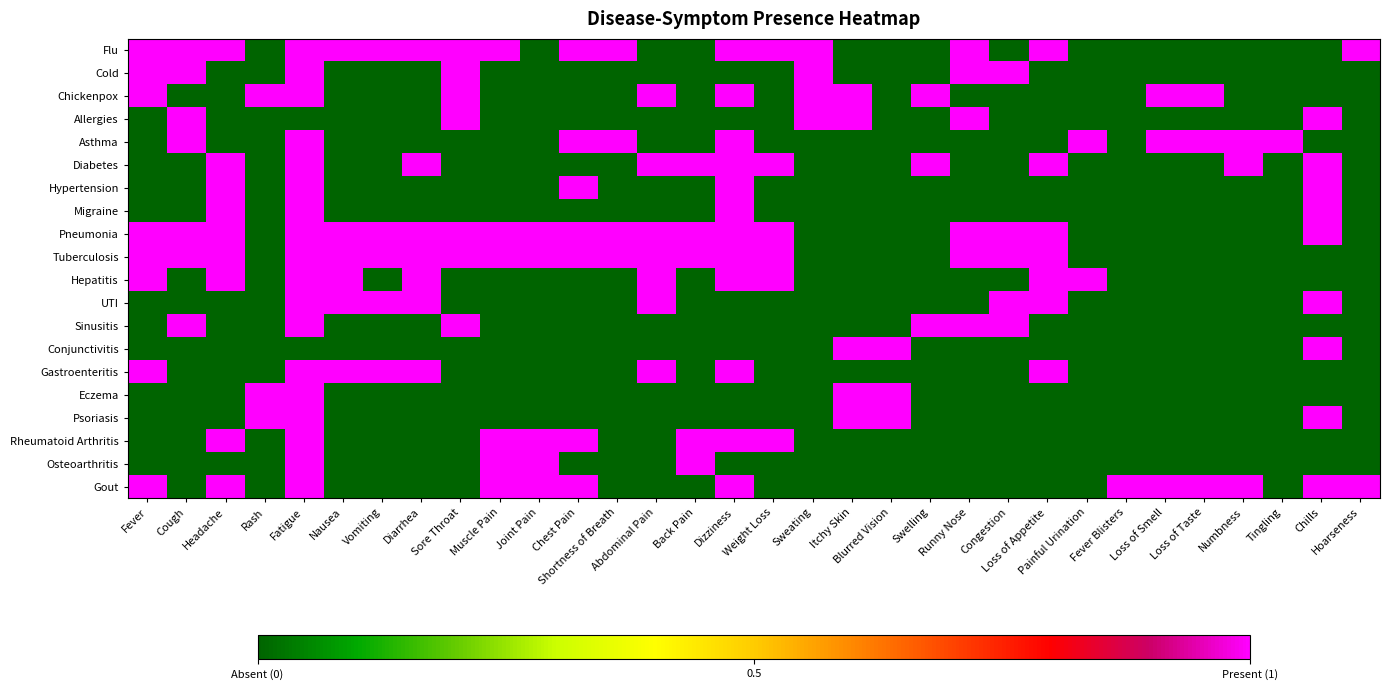

Reading left to right, transcribe all the data shown in this chart.

Flu: Fever=1	Cough=1	Headache=1	Rash=0	Fatigue=1	Nausea=1	Vomiting=1	Diarrhea=1	Sore Throat=1	Muscle Pain=1	Joint Pain=0	Chest Pain=1	Shortness of Breath=1	Abdominal Pain=0	Back Pain=0	Dizziness=1	Weight Loss=1	Sweating=1	Itchy Skin=0	Blurred Vision=0	Swelling=0	Runny Nose=1	Congestion=0	Loss of Appetite=1	Painful Urination=0	Fever Blisters=0	Loss of Smell=0	Loss of Taste=0	Numbness=0	Tingling=0	Chills=0	Hoarseness=1
Cold: Fever=1	Cough=1	Headache=0	Rash=0	Fatigue=1	Nausea=0	Vomiting=0	Diarrhea=0	Sore Throat=1	Muscle Pain=0	Joint Pain=0	Chest Pain=0	Shortness of Breath=0	Abdominal Pain=0	Back Pain=0	Dizziness=0	Weight Loss=0	Sweating=1	Itchy Skin=0	Blurred Vision=0	Swelling=0	Runny Nose=1	Congestion=1	Loss of Appetite=0	Painful Urination=0	Fever Blisters=0	Loss of Smell=0	Loss of Taste=0	Numbness=0	Tingling=0	Chills=0	Hoarseness=0
Chickenpox: Fever=1	Cough=0	Headache=0	Rash=1	Fatigue=1	Nausea=0	Vomiting=0	Diarrhea=0	Sore Throat=1	Muscle Pain=0	Joint Pain=0	Chest Pain=0	Shortness of Breath=0	Abdominal Pain=1	Back Pain=0	Dizziness=1	Weight Loss=0	Sweating=1	Itchy Skin=1	Blurred Vision=0	Swelling=1	Runny Nose=0	Congestion=0	Loss of Appetite=0	Painful Urination=0	Fever Blisters=0	Loss of Smell=1	Loss of Taste=1	Numbness=0	Tingling=0	Chills=0	Hoarseness=0
Allergies: Fever=0	Cough=1	Headache=0	Rash=0	Fatigue=0	Nausea=0	Vomiting=0	Diarrhea=0	Sore Throat=1	Muscle Pain=0	Joint Pain=0	Chest Pain=0	Shortness of Breath=0	Abdominal Pain=0	Back Pain=0	Dizziness=0	Weight Loss=0	Sweating=1	Itchy Skin=1	Blurred Vision=0	Swelling=0	Runny Nose=1	Congestion=0	Loss of Appetite=0	Painful Urination=0	Fever Blisters=0	Loss of Smell=0	Loss of Taste=0	Numbness=0	Tingling=0	Chills=1	Hoarseness=0
Asthma: Fever=0	Cough=1	Headache=0	Rash=0	Fatigue=1	Nausea=0	Vomiting=0	Diarrhea=0	Sore Throat=0	Muscle Pain=0	Joint Pain=0	Chest Pain=1	Shortness of Breath=1	Abdominal Pain=0	Back Pain=0	Dizziness=1	Weight Loss=0	Sweating=0	Itchy Skin=0	Blurred Vision=0	Swelling=0	Runny Nose=0	Congestion=0	Loss of Appetite=0	Painful Urination=1	Fever Blisters=0	Loss of Smell=1	Loss of Taste=1	Numbness=1	Tingling=1	Chills=0	Hoarseness=0
Diabetes: Fever=0	Cough=0	Headache=1	Rash=0	Fatigue=1	Nausea=0	Vomiting=0	Diarrhea=1	Sore Throat=0	Muscle Pain=0	Joint Pain=0	Chest Pain=0	Shortness of Breath=0	Abdominal Pain=1	Back Pain=1	Dizziness=1	Weight Loss=1	Sweating=0	Itchy Skin=0	Blurred Vision=0	Swelling=1	Runny Nose=0	Congestion=0	Loss of Appetite=1	Painful Urination=0	Fever Blisters=0	Loss of Smell=0	Loss of Taste=0	Numbness=1	Tingling=0	Chills=1	Hoarseness=0
Hypertension: Fever=0	Cough=0	Headache=1	Rash=0	Fatigue=1	Nausea=0	Vomiting=0	Diarrhea=0	Sore Throat=0	Muscle Pain=0	Joint Pain=0	Chest Pain=1	Shortness of Breath=0	Abdominal Pain=0	Back Pain=0	Dizziness=1	Weight Loss=0	Sweating=0	Itchy Skin=0	Blurred Vision=0	Swelling=0	Runny Nose=0	Congestion=0	Loss of Appetite=0	Painful Urination=0	Fever Blisters=0	Loss of Smell=0	Loss of Taste=0	Numbness=0	Tingling=0	Chills=1	Hoarseness=0
Migraine: Fever=0	Cough=0	Headache=1	Rash=0	Fatigue=1	Nausea=0	Vomiting=0	Diarrhea=0	Sore Throat=0	Muscle Pain=0	Joint Pain=0	Chest Pain=0	Shortness of Breath=0	Abdominal Pain=0	Back Pain=0	Dizziness=1	Weight Loss=0	Sweating=0	Itchy Skin=0	Blurred Vision=0	Swelling=0	Runny Nose=0	Congestion=0	Loss of Appetite=0	Painful Urination=0	Fever Blisters=0	Loss of Smell=0	Loss of Taste=0	Numbness=0	Tingling=0	Chills=1	Hoarseness=0
Pneumonia: Fever=1	Cough=1	Headache=1	Rash=0	Fatigue=1	Nausea=1	Vomiting=1	Diarrhea=1	Sore Throat=1	Muscle Pain=1	Joint Pain=1	Chest Pain=1	Shortness of Breath=1	Abdominal Pain=1	Back Pain=1	Dizziness=1	Weight Loss=1	Sweating=0	Itchy Skin=0	Blurred Vision=0	Swelling=0	Runny Nose=1	Congestion=1	Loss of Appetite=1	Painful Urination=0	Fever Blisters=0	Loss of Smell=0	Loss of Taste=0	Numbness=0	Tingling=0	Chills=1	Hoarseness=0
Tuberculosis: Fever=1	Cough=1	Headache=1	Rash=0	Fatigue=1	Nausea=1	Vomiting=1	Diarrhea=1	Sore Throat=1	Muscle Pain=1	Joint Pain=1	Chest Pain=1	Shortness of Breath=1	Abdominal Pain=1	Back Pain=1	Dizziness=1	Weight Loss=1	Sweating=0	Itchy Skin=0	Blurred Vision=0	Swelling=0	Runny Nose=1	Congestion=1	Loss of Appetite=1	Painful Urination=0	Fever Blisters=0	Loss of Smell=0	Loss of Taste=0	Numbness=0	Tingling=0	Chills=0	Hoarseness=0
Hepatitis: Fever=1	Cough=0	Headache=1	Rash=0	Fatigue=1	Nausea=1	Vomiting=0	Diarrhea=1	Sore Throat=0	Muscle Pain=0	Joint Pain=0	Chest Pain=0	Shortness of Breath=0	Abdominal Pain=1	Back Pain=0	Dizziness=1	Weight Loss=1	Sweating=0	Itchy Skin=0	Blurred Vision=0	Swelling=0	Runny Nose=0	Congestion=0	Loss of Appetite=1	Painful Urination=1	Fever Blisters=0	Loss of Smell=0	Loss of Taste=0	Numbness=0	Tingling=0	Chills=0	Hoarseness=0
UTI: Fever=0	Cough=0	Headache=0	Rash=0	Fatigue=1	Nausea=1	Vomiting=1	Diarrhea=1	Sore Throat=0	Muscle Pain=0	Joint Pain=0	Chest Pain=0	Shortness of Breath=0	Abdominal Pain=1	Back Pain=0	Dizziness=0	Weight Loss=0	Sweating=0	Itchy Skin=0	Blurred Vision=0	Swelling=0	Runny Nose=0	Congestion=1	Loss of Appetite=1	Painful Urination=0	Fever Blisters=0	Loss of Smell=0	Loss of Taste=0	Numbness=0	Tingling=0	Chills=1	Hoarseness=0
Sinusitis: Fever=0	Cough=1	Headache=0	Rash=0	Fatigue=1	Nausea=0	Vomiting=0	Diarrhea=0	Sore Throat=1	Muscle Pain=0	Joint Pain=0	Chest Pain=0	Shortness of Breath=0	Abdominal Pain=0	Back Pain=0	Dizziness=0	Weight Loss=0	Sweating=0	Itchy Skin=0	Blurred Vision=0	Swelling=1	Runny Nose=1	Congestion=1	Loss of Appetite=0	Painful Urination=0	Fever Blisters=0	Loss of Smell=0	Loss of Taste=0	Numbness=0	Tingling=0	Chills=0	Hoarseness=0
Conjunctivitis: Fever=0	Cough=0	Headache=0	Rash=0	Fatigue=0	Nausea=0	Vomiting=0	Diarrhea=0	Sore Throat=0	Muscle Pain=0	Joint Pain=0	Chest Pain=0	Shortness of Breath=0	Abdominal Pain=0	Back Pain=0	Dizziness=0	Weight Loss=0	Sweating=0	Itchy Skin=1	Blurred Vision=1	Swelling=0	Runny Nose=0	Congestion=0	Loss of Appetite=0	Painful Urination=0	Fever Blisters=0	Loss of Smell=0	Loss of Taste=0	Numbness=0	Tingling=0	Chills=1	Hoarseness=0
Gastroenteritis: Fever=1	Cough=0	Headache=0	Rash=0	Fatigue=1	Nausea=1	Vomiting=1	Diarrhea=1	Sore Throat=0	Muscle Pain=0	Joint Pain=0	Chest Pain=0	Shortness of Breath=0	Abdominal Pain=1	Back Pain=0	Dizziness=1	Weight Loss=0	Sweating=0	Itchy Skin=0	Blurred Vision=0	Swelling=0	Runny Nose=0	Congestion=0	Loss of Appetite=1	Painful Urination=0	Fever Blisters=0	Loss of Smell=0	Loss of Taste=0	Numbness=0	Tingling=0	Chills=0	Hoarseness=0
Eczema: Fever=0	Cough=0	Headache=0	Rash=1	Fatigue=1	Nausea=0	Vomiting=0	Diarrhea=0	Sore Throat=0	Muscle Pain=0	Joint Pain=0	Chest Pain=0	Shortness of Breath=0	Abdominal Pain=0	Back Pain=0	Dizziness=0	Weight Loss=0	Sweating=0	Itchy Skin=1	Blurred Vision=1	Swelling=0	Runny Nose=0	Congestion=0	Loss of Appetite=0	Painful Urination=0	Fever Blisters=0	Loss of Smell=0	Loss of Taste=0	Numbness=0	Tingling=0	Chills=0	Hoarseness=0
Psoriasis: Fever=0	Cough=0	Headache=0	Rash=1	Fatigue=1	Nausea=0	Vomiting=0	Diarrhea=0	Sore Throat=0	Muscle Pain=0	Joint Pain=0	Chest Pain=0	Shortness of Breath=0	Abdominal Pain=0	Back Pain=0	Dizziness=0	Weight Loss=0	Sweating=0	Itchy Skin=1	Blurred Vision=1	Swelling=0	Runny Nose=0	Congestion=0	Loss of Appetite=0	Painful Urination=0	Fever Blisters=0	Loss of Smell=0	Loss of Taste=0	Numbness=0	Tingling=0	Chills=1	Hoarseness=0
Rheumatoid Arthritis: Fever=0	Cough=0	Headache=1	Rash=0	Fatigue=1	Nausea=0	Vomiting=0	Diarrhea=0	Sore Throat=0	Muscle Pain=1	Joint Pain=1	Chest Pain=1	Shortness of Breath=0	Abdominal Pain=0	Back Pain=1	Dizziness=1	Weight Loss=1	Sweating=0	Itchy Skin=0	Blurred Vision=0	Swelling=0	Runny Nose=0	Congestion=0	Loss of Appetite=0	Painful Urination=0	Fever Blisters=0	Loss of Smell=0	Loss of Taste=0	Numbness=0	Tingling=0	Chills=0	Hoarseness=0
Osteoarthritis: Fever=0	Cough=0	Headache=0	Rash=0	Fatigue=1	Nausea=0	Vomiting=0	Diarrhea=0	Sore Throat=0	Muscle Pain=1	Joint Pain=1	Chest Pain=0	Shortness of Breath=0	Abdominal Pain=0	Back Pain=1	Dizziness=0	Weight Loss=0	Sweating=0	Itchy Skin=0	Blurred Vision=0	Swelling=0	Runny Nose=0	Congestion=0	Loss of Appetite=0	Painful Urination=0	Fever Blisters=0	Loss of Smell=0	Loss of Taste=0	Numbness=0	Tingling=0	Chills=0	Hoarseness=0
Gout: Fever=1	Cough=0	Headache=1	Rash=0	Fatigue=1	Nausea=0	Vomiting=0	Diarrhea=0	Sore Throat=0	Muscle Pain=1	Joint Pain=1	Chest Pain=1	Shortness of Breath=0	Abdominal Pain=0	Back Pain=0	Dizziness=1	Weight Loss=0	Sweating=0	Itchy Skin=0	Blurred Vision=0	Swelling=0	Runny Nose=0	Congestion=0	Loss of Appetite=0	Painful Urination=0	Fever Blisters=1	Loss of Smell=1	Loss of Taste=1	Numbness=1	Tingling=0	Chills=1	Hoarseness=1